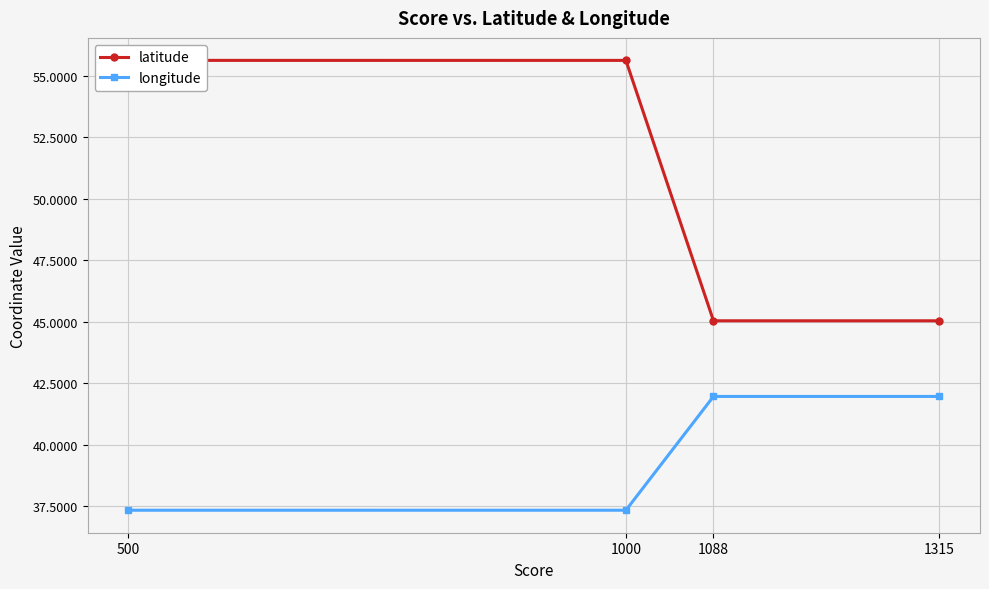

Between 1000 and 1315, which is larger?

1000